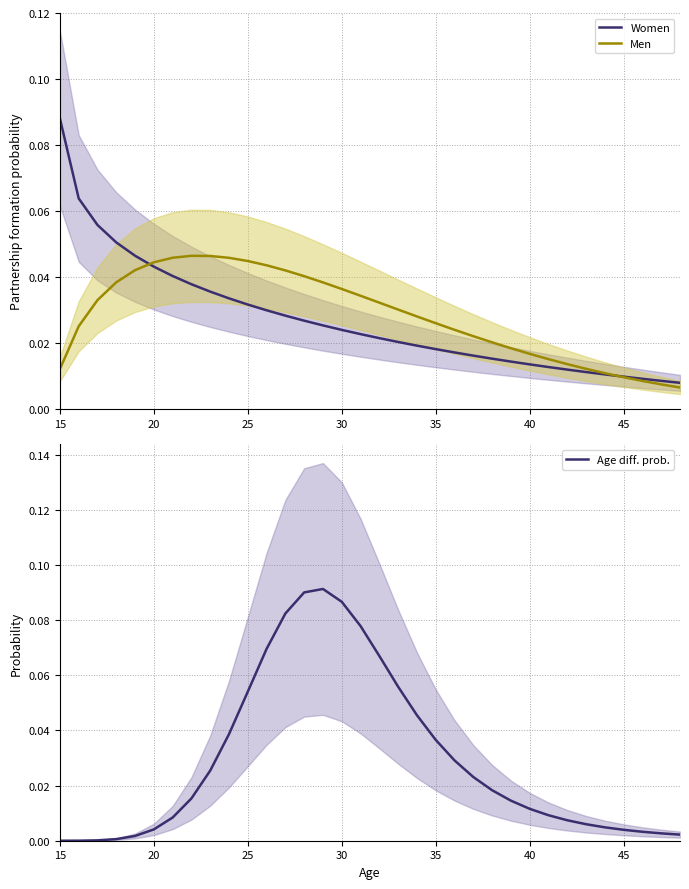

Which series has the largest total across all categories?

Age diff. prob.